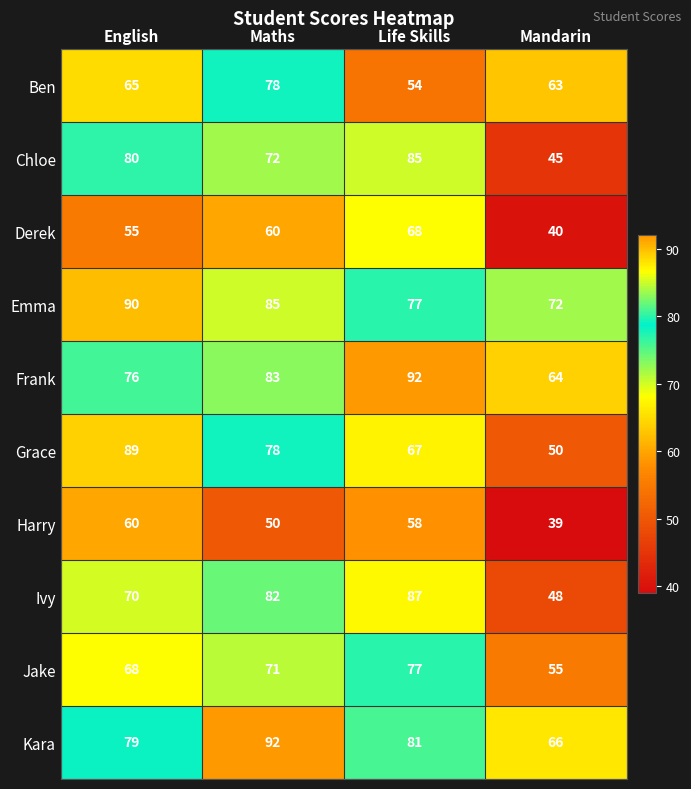

At which label is Harry closest to 49?

Maths